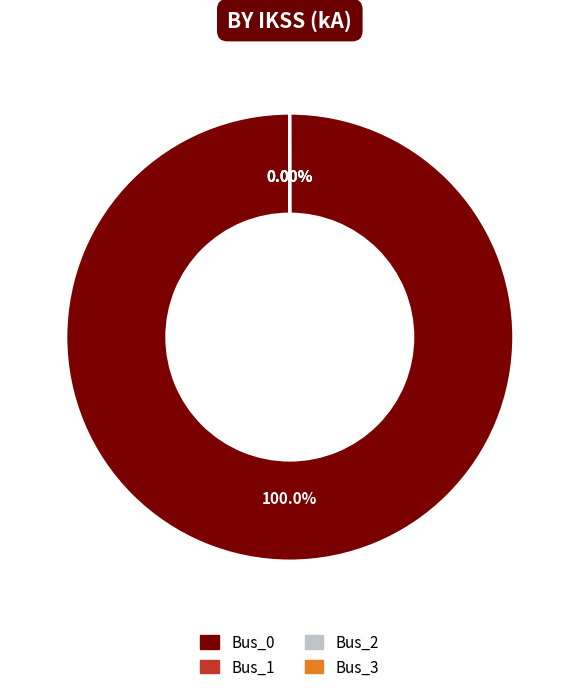

True or false: Bus_0 accounts for 100% of the total.

True